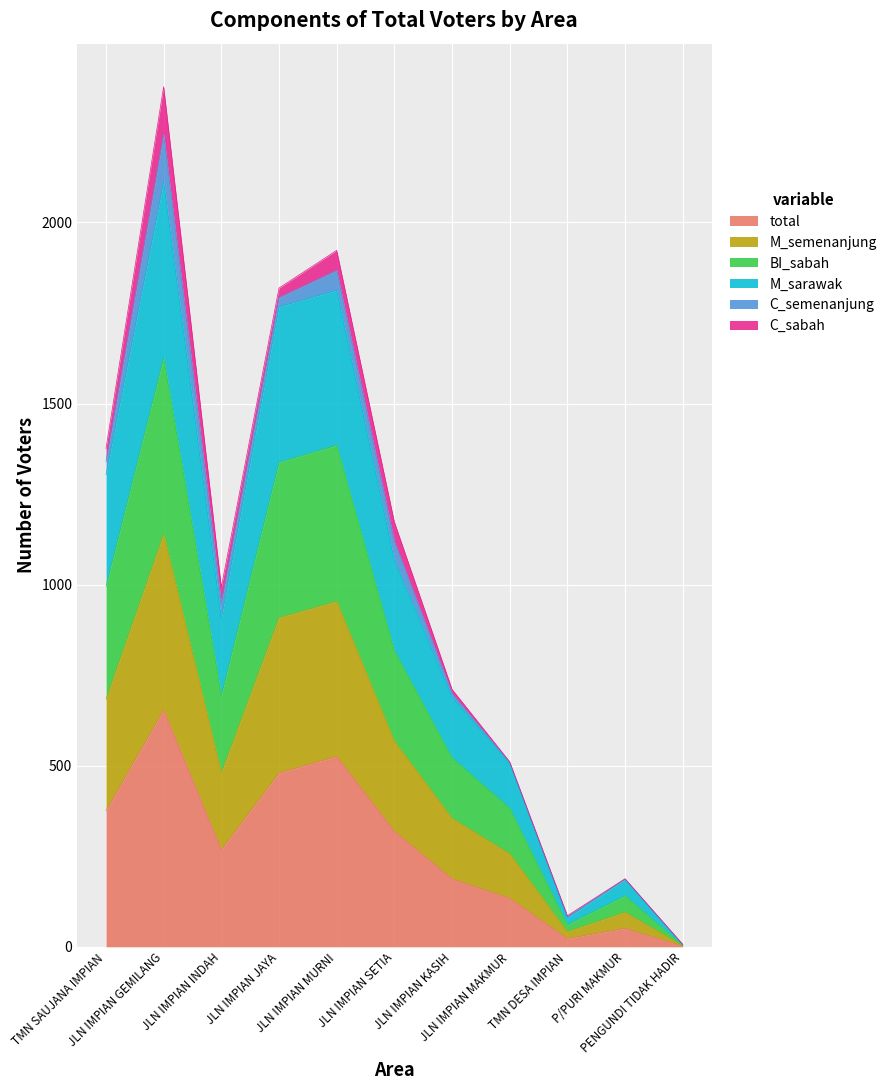

Does the chart display data point markers on the line(s)?

No